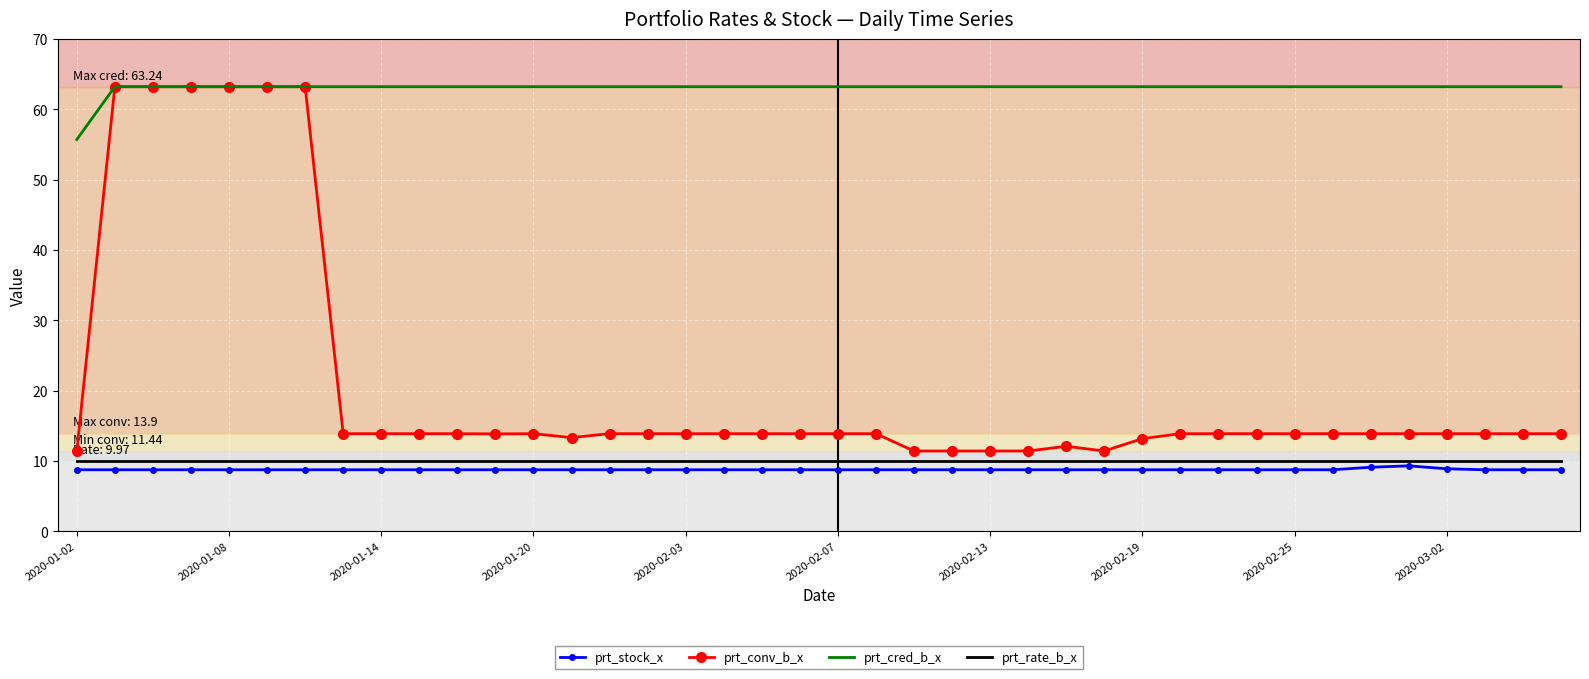

Which series has the widest spread of values?

prt_conv_b_x